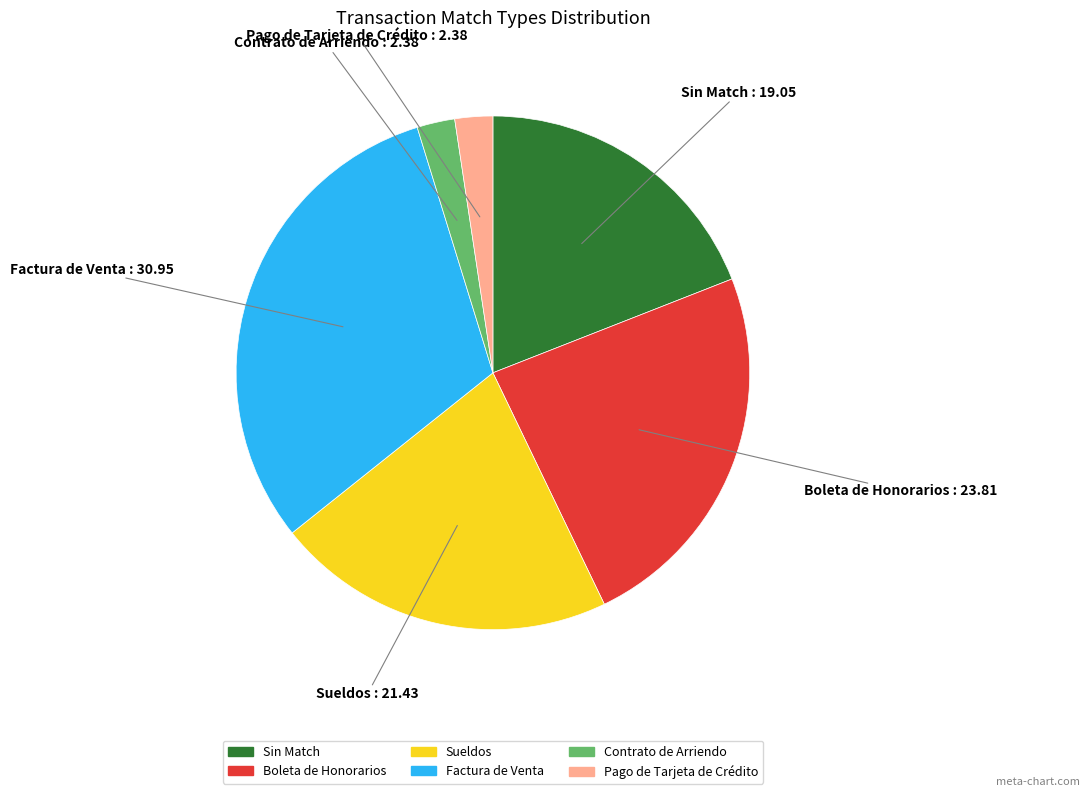

What is the ratio of the value at Contrato de Arriendo to the value at Factura de Venta?

0.1